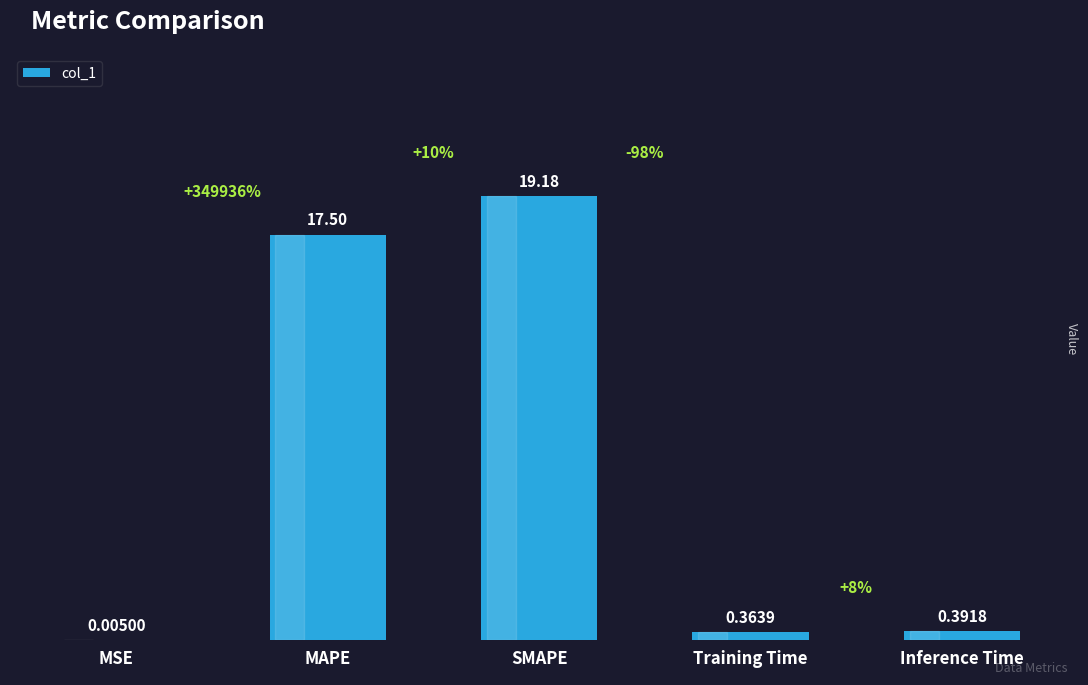

Between MSE and Inference Time, which is larger?

Inference Time